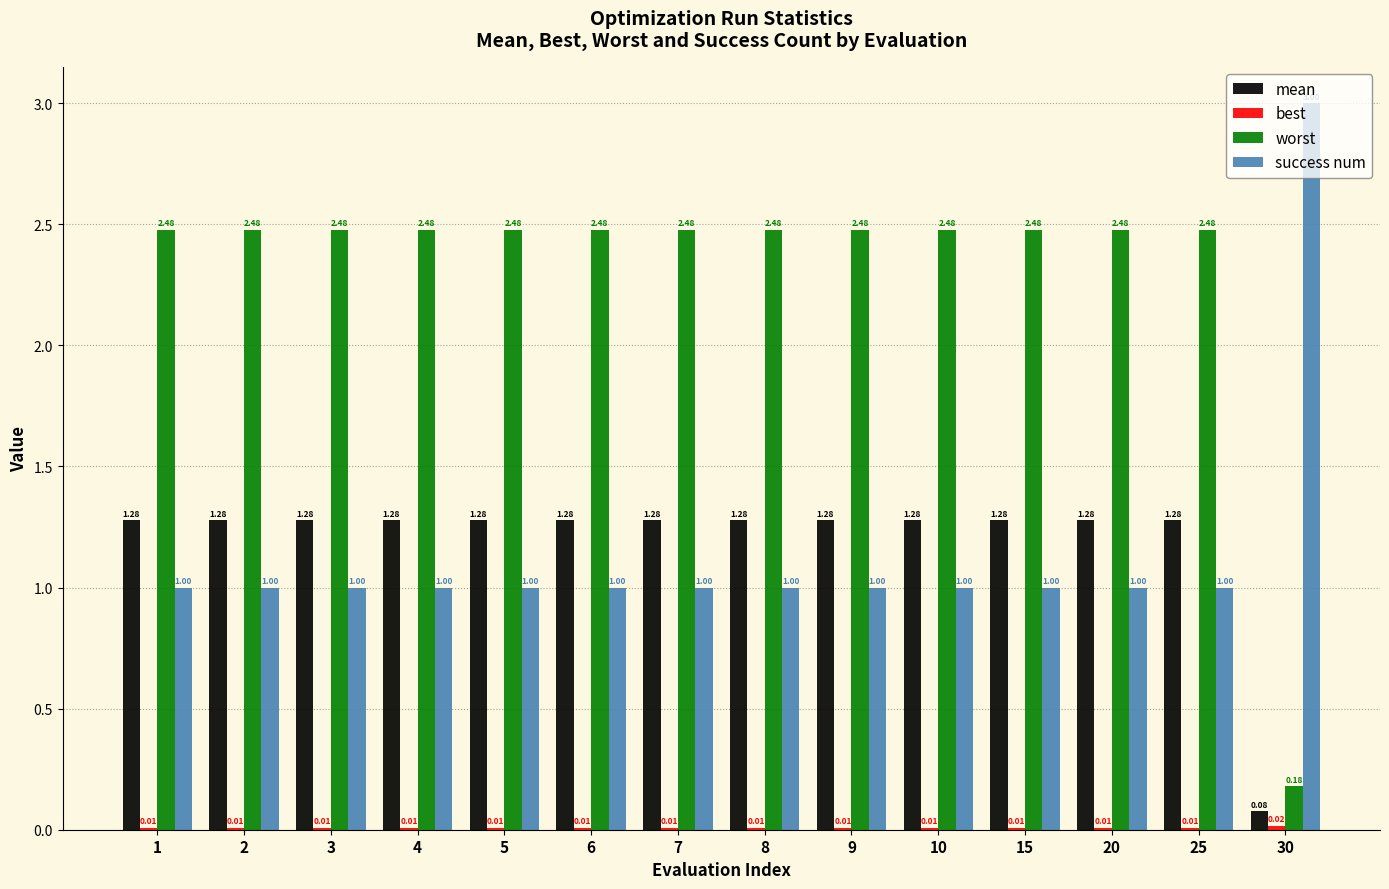

Which series has the largest total across all categories?

worst